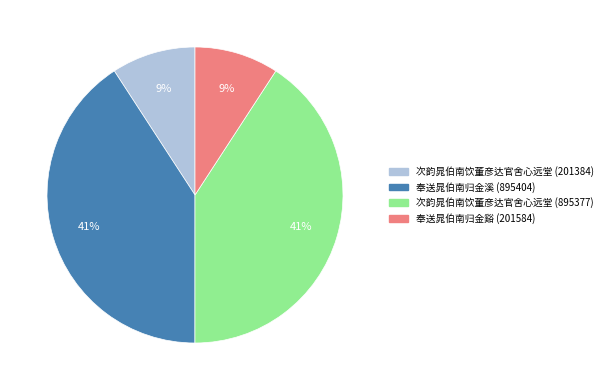

How many segments does this pie chart have?

4